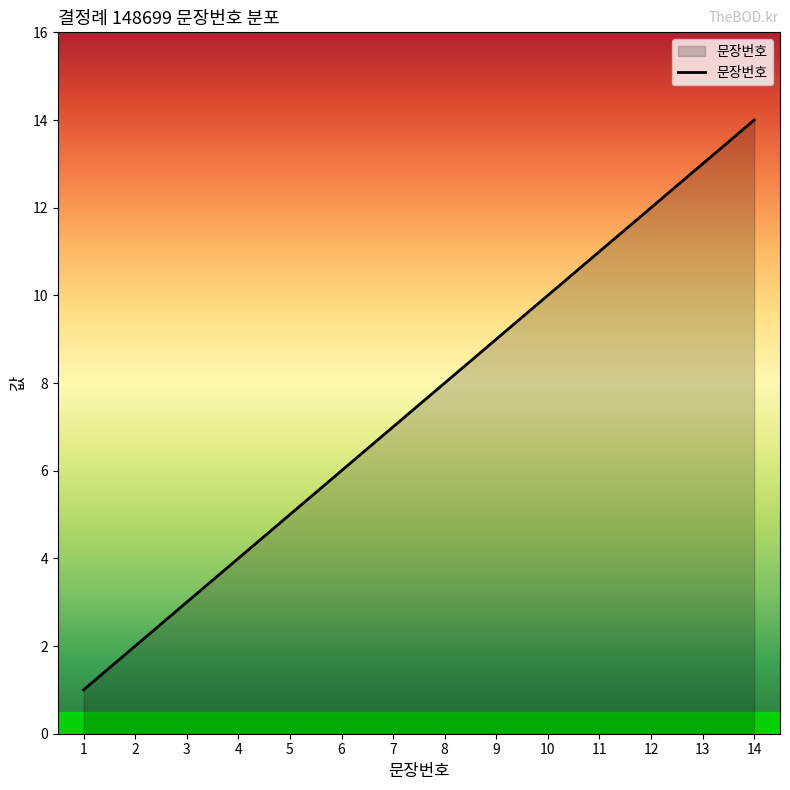

Does the chart display data point markers on the line(s)?

No